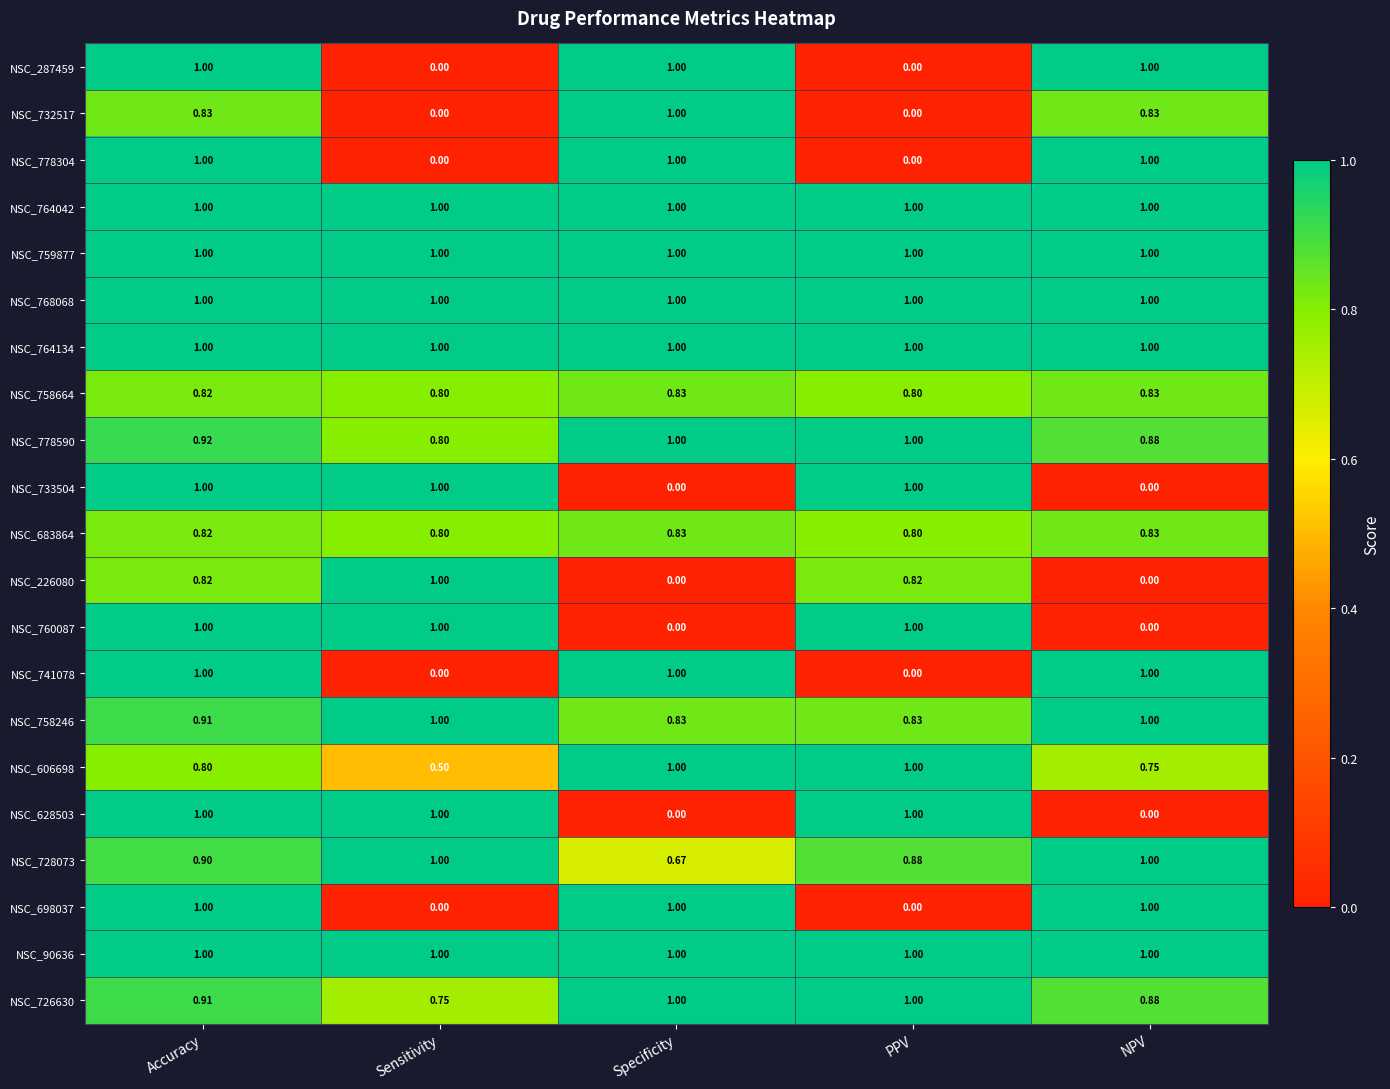

At which category is the sum across all series the highest?

Accuracy